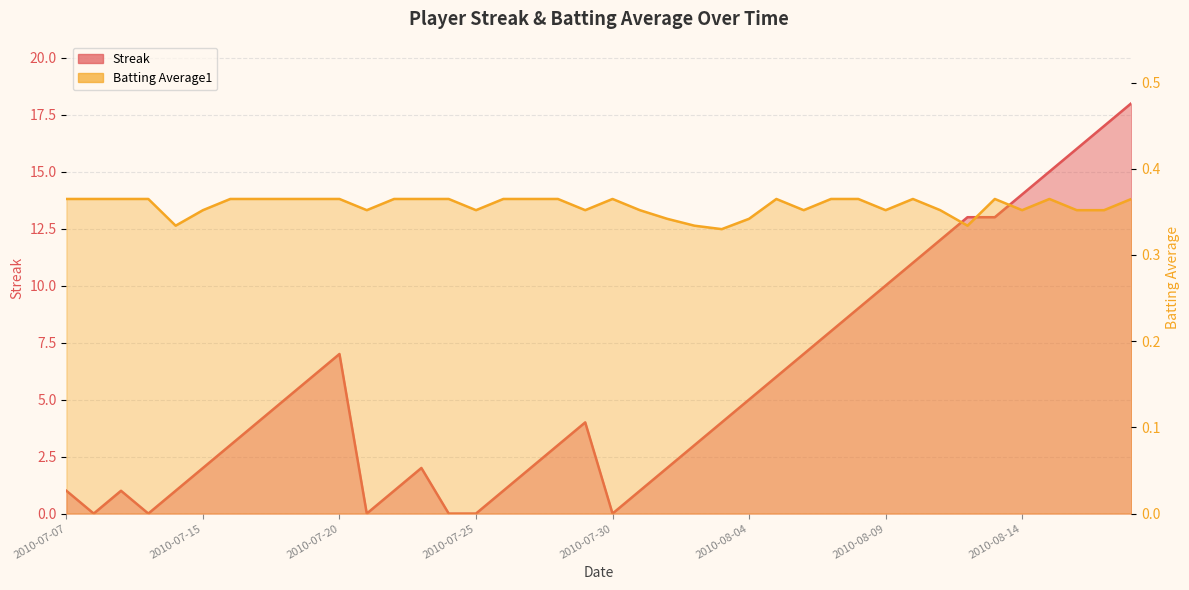

Which series has the largest total across all categories?

Streak